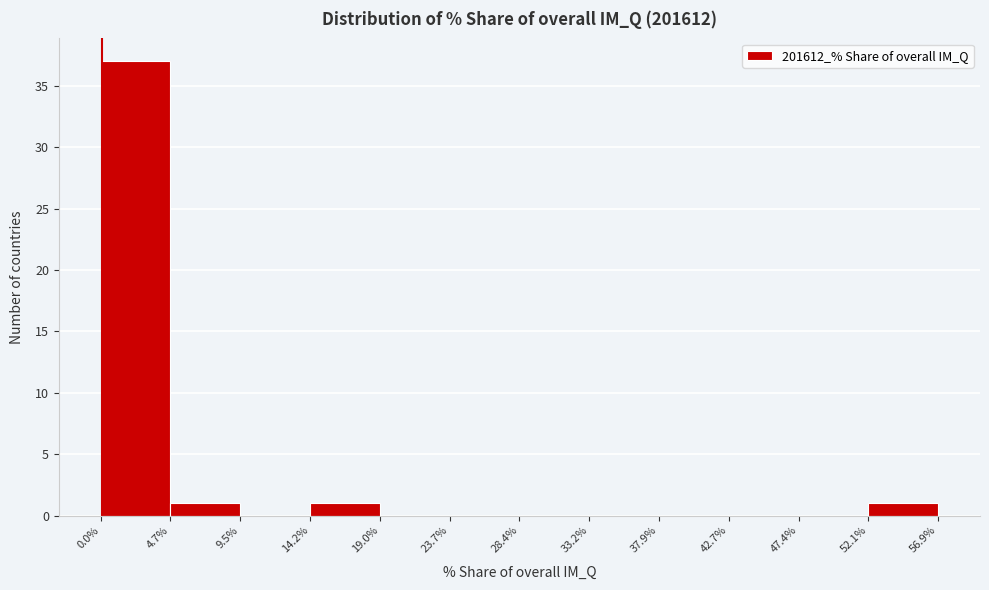

Reading left to right, transcribe this chart: for each bar, give the range it covers on the x-axis and its height. The values are not printed on the chart, so give them approximately, as read against the axis.

0.0% to 4.7%: 37
4.7% to 9.5%: 1
9.5% to 14.2%: 0
14.2% to 19.0%: 1
19.0% to 23.7%: 0
23.7% to 28.4%: 0
28.4% to 33.2%: 0
33.2% to 37.9%: 0
37.9% to 42.7%: 0
42.7% to 47.4%: 0
47.4% to 52.1%: 0
52.1% to 56.9%: 1